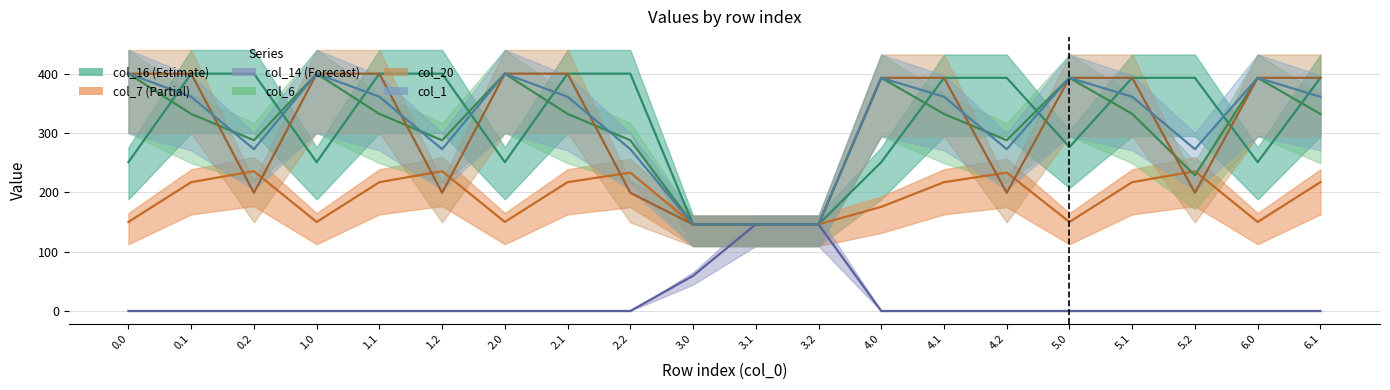

What is the label of the 17th point from the left?

5.1